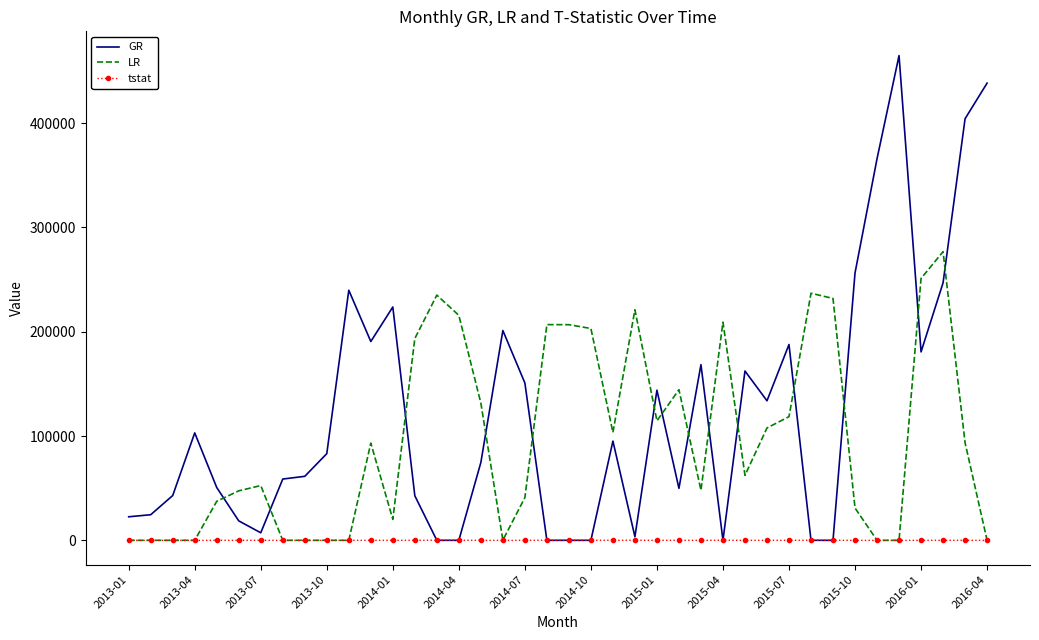

What is the maximum value for LR?

276776.0